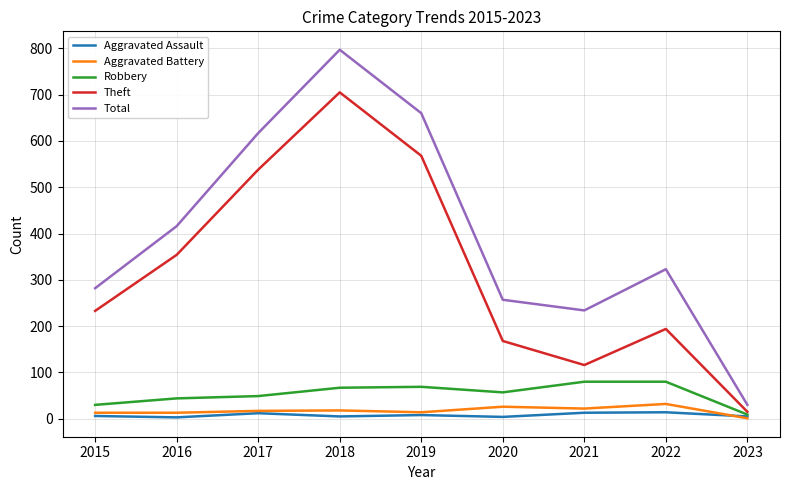

What is the total value across all series at 2017?

1233